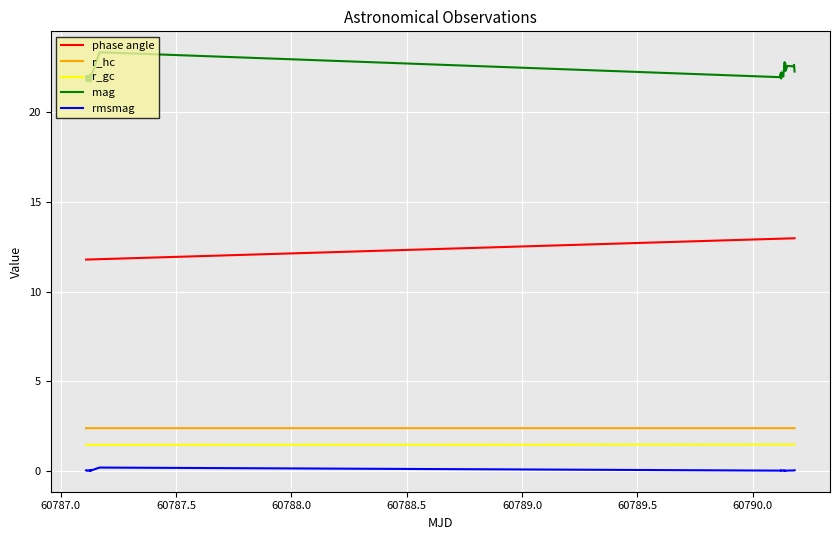

True or false: phase angle and r_gc intersect in this chart.

False